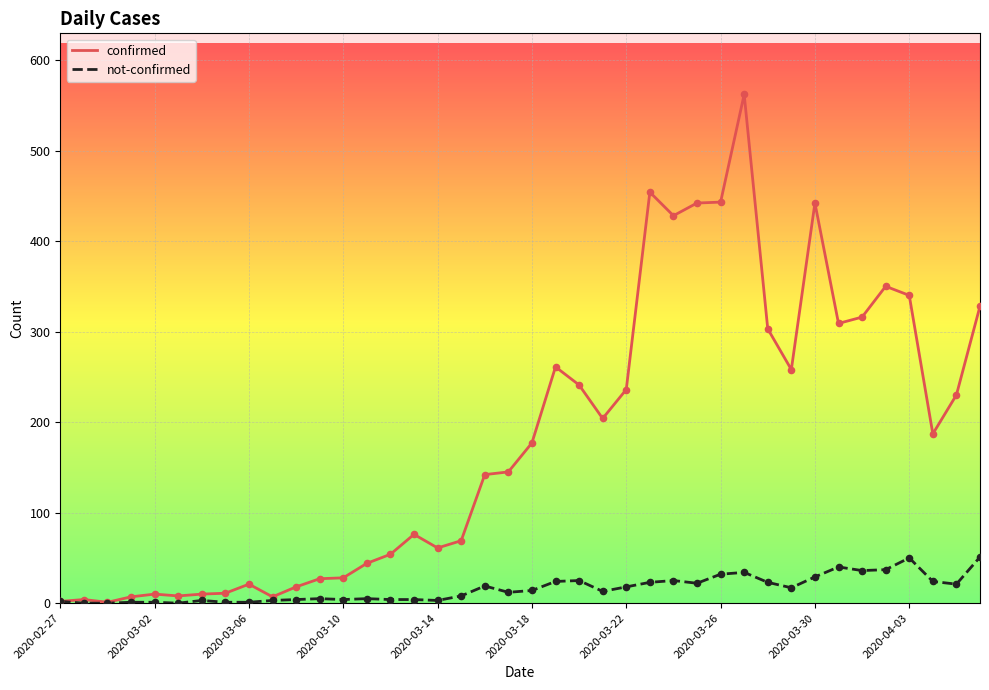

List the series in order of their overall mean, lowest first.

not-confirmed, confirmed